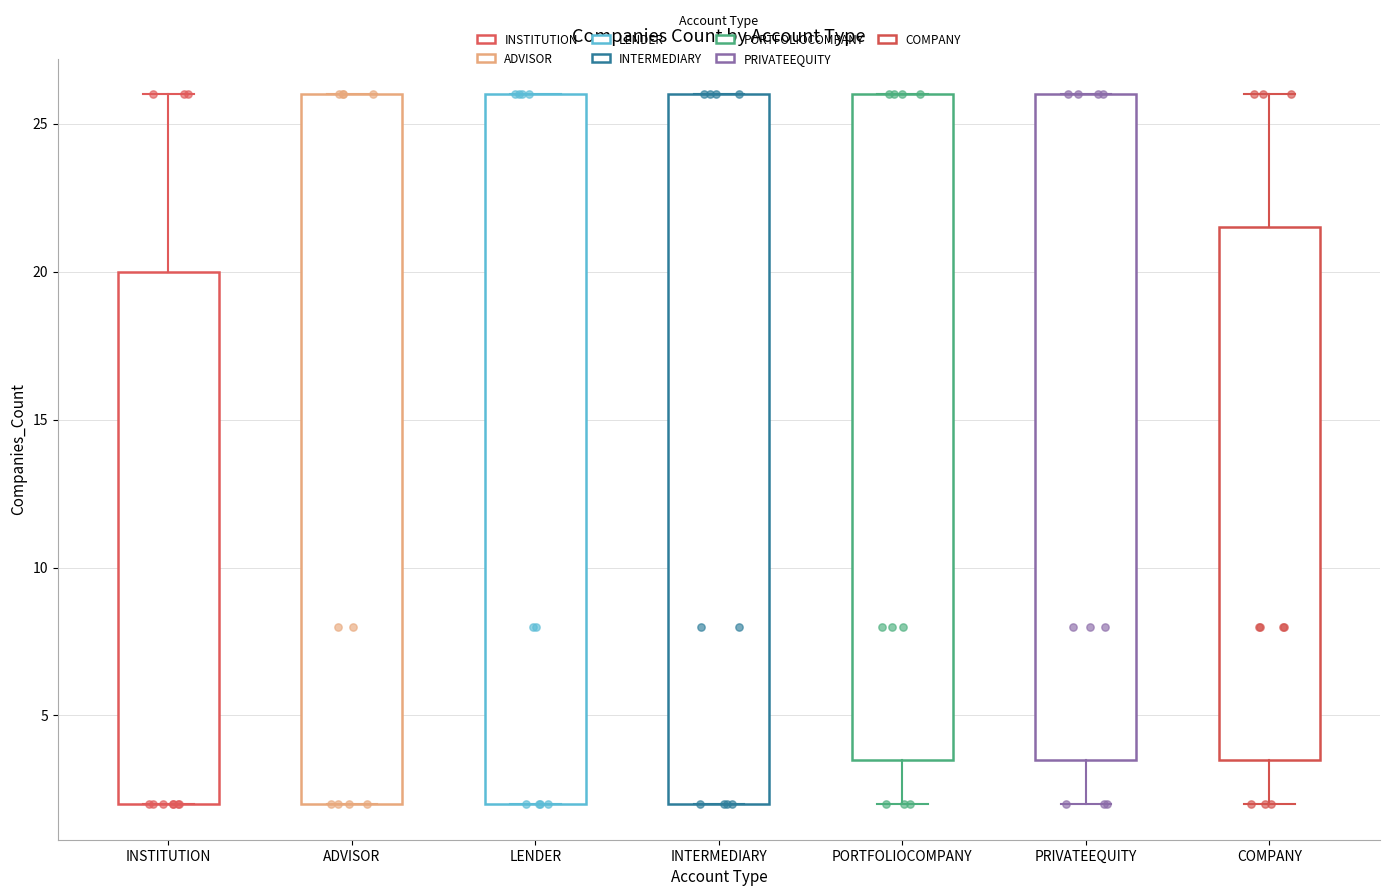

Reading left to right, transcribe this box plot: for each box, give where its median line is, the range the box spans, and where its two whiskers end, as read against the y-axis. The values are not printed on the chart, so give them approximately, as read against the axis.

INSTITUTION: median 2.0 (drawn on the box's lower edge), box 2.0 to 20.0, whiskers 2.0 to 26.0
ADVISOR: median 8.0, box 2.0 to 26.0, whiskers 2.0 to 26.0
LENDER: median 8.0, box 2.0 to 26.0, whiskers 2.0 to 26.0
INTERMEDIARY: median 8.0, box 2.0 to 26.0, whiskers 2.0 to 26.0
PORTFOLIOCOMPANY: median 8.0, box 3.5 to 26.0, whiskers 2.0 to 26.0
PRIVATEEQUITY: median 8.0, box 3.5 to 26.0, whiskers 2.0 to 26.0
COMPANY: median 8.0, box 3.5 to 21.5, whiskers 2.0 to 26.0